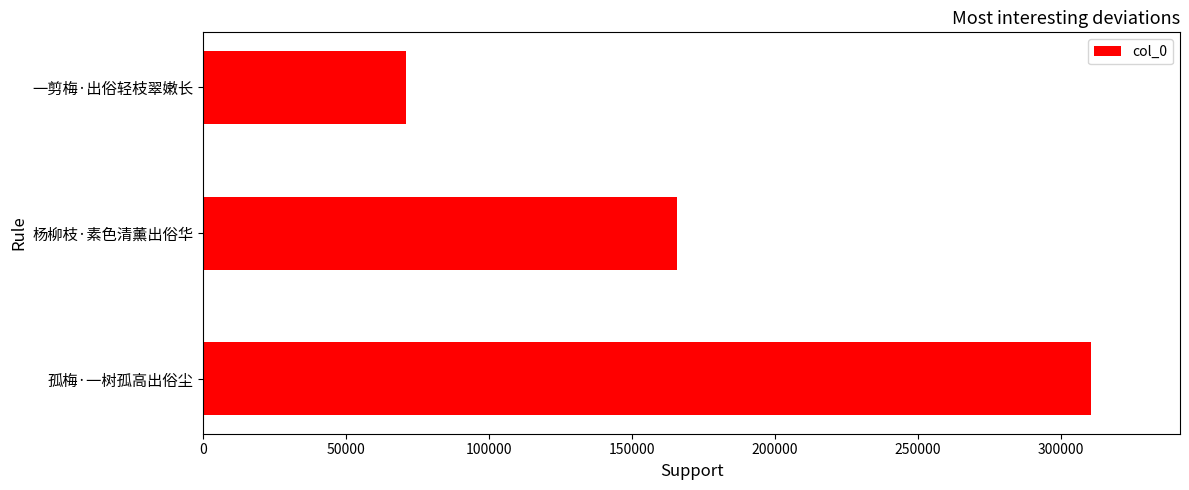

Does the chart contain any negative values?

No